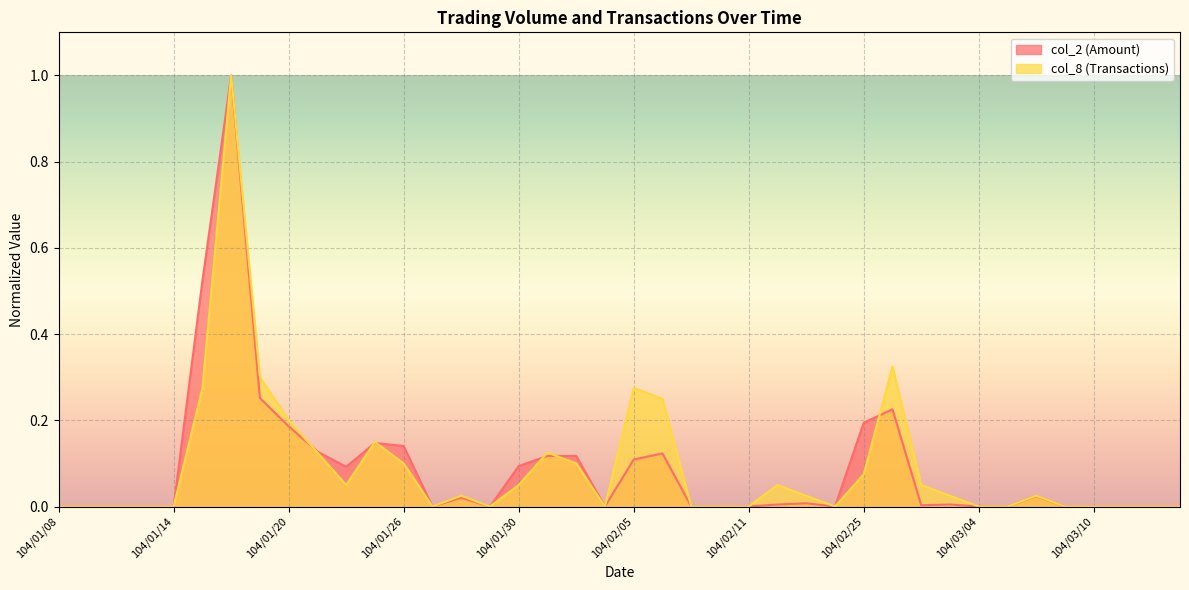

Reading left to right, extract all data points from this chart.

col_2: 0.0	0.0	0.0	0.0	0.0	0.5	1.0	0.3	0.2	0.1	0.1	0.1	0.1	0.0	0.0	0.0	0.1	0.1	0.1	0.0	0.1	0.1	0.0	0.0	0.0	0.0	0.0	0.0	0.2	0.2	0.0	0.0	0.0	0.0	0.0	0.0	0.0	0.0	0.0	0.0
col_8: 0.0	0.0	0.0	0.0	0.0	0.3	1.0	0.3	0.2	0.1	0.1	0.1	0.1	0.0	0.0	0.0	0.1	0.1	0.1	0.0	0.3	0.2	0.0	0.0	0.0	0.1	0.0	0.0	0.1	0.3	0.1	0.0	0.0	0.0	0.0	0.0	0.0	0.0	0.0	0.0